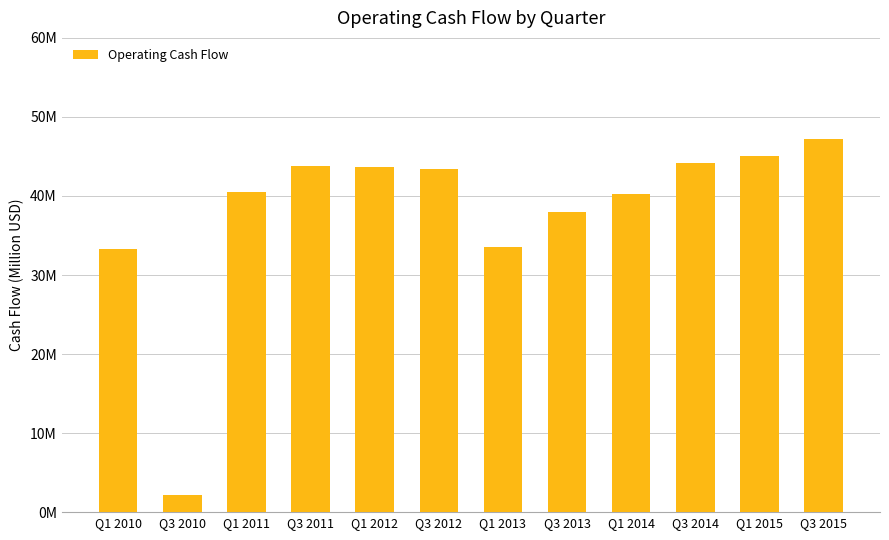

Reading right to left, list all the values displayed in this chart.

Q3 2015=47.2	Q1 2015=45.1	Q3 2014=44.1	Q1 2014=40.3	Q3 2013=37.9	Q1 2013=33.6	Q3 2012=43.4	Q1 2012=43.6	Q3 2011=43.8	Q1 2011=40.5	Q3 2010=2.2	Q1 2010=33.3